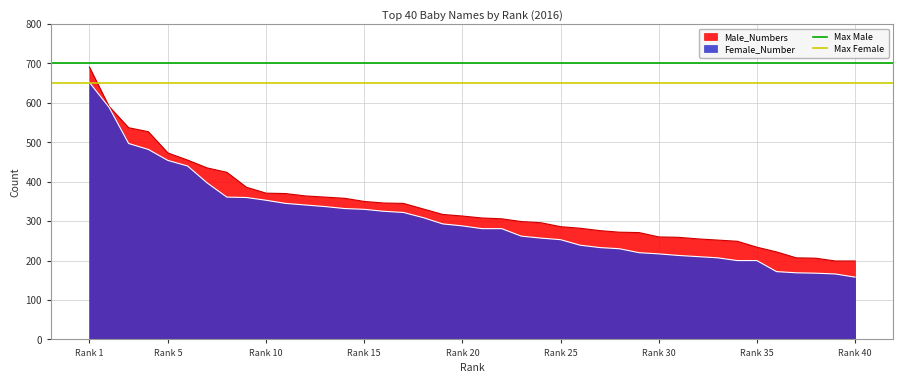

How many lines are shown in the chart?

2